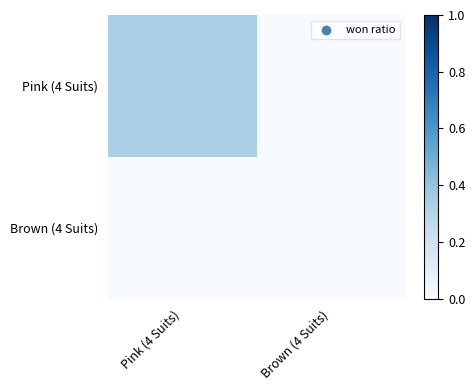

Reading right to left, extract all data points from this chart.

Pink (4 Suits): Brown (4 Suits)=0.0	Pink (4 Suits)=0.3
Brown (4 Suits): Brown (4 Suits)=0.0	Pink (4 Suits)=0.0